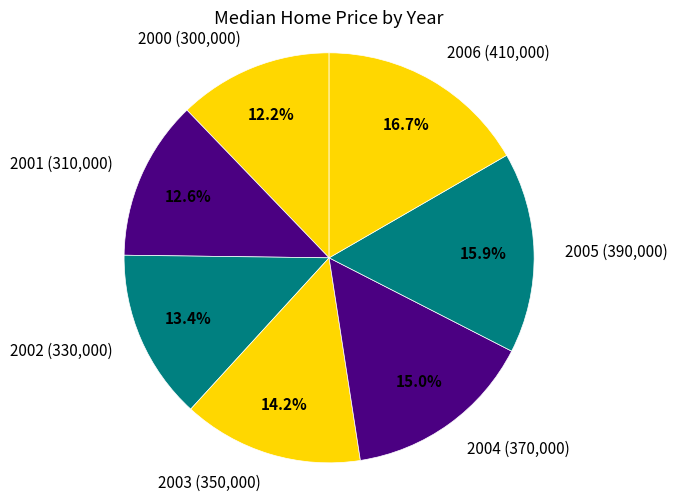

Which category has the biggest portion of the pie?

2006